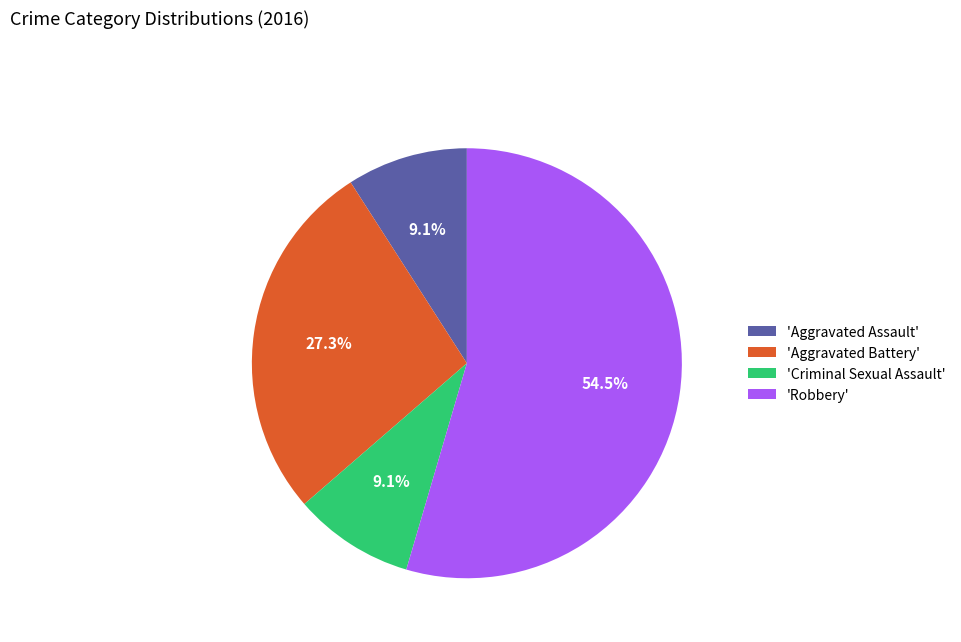

How many slices are in this pie chart?

4